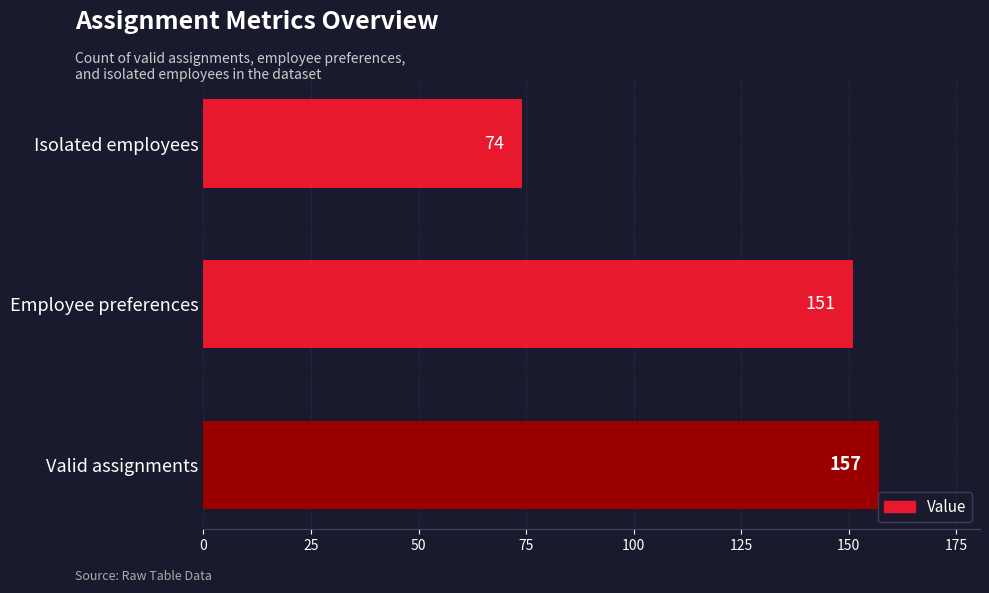

How many values are below 151?

1